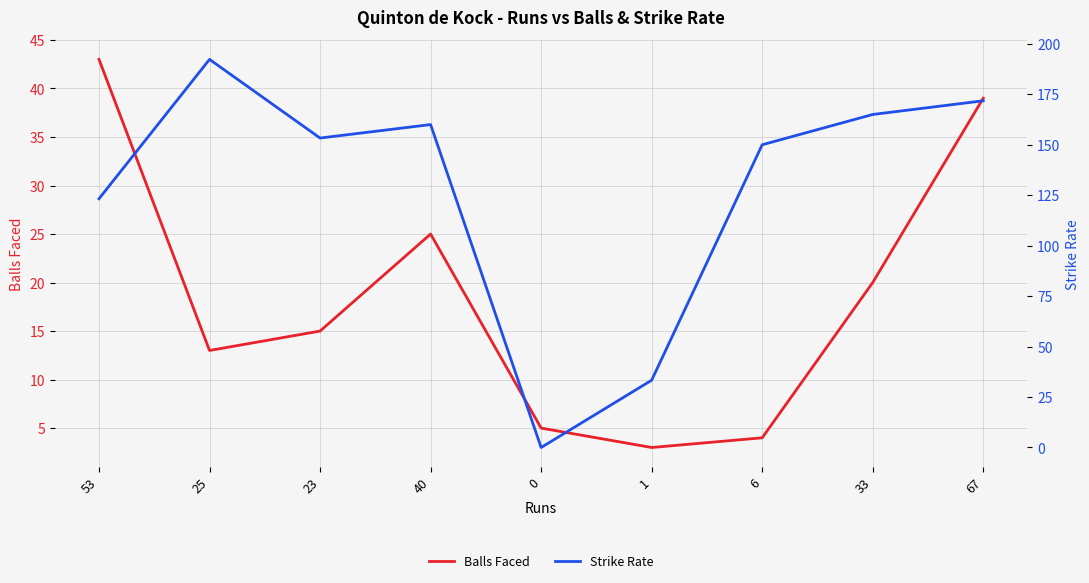

At which label does Strike Rate first exceed 153?

25